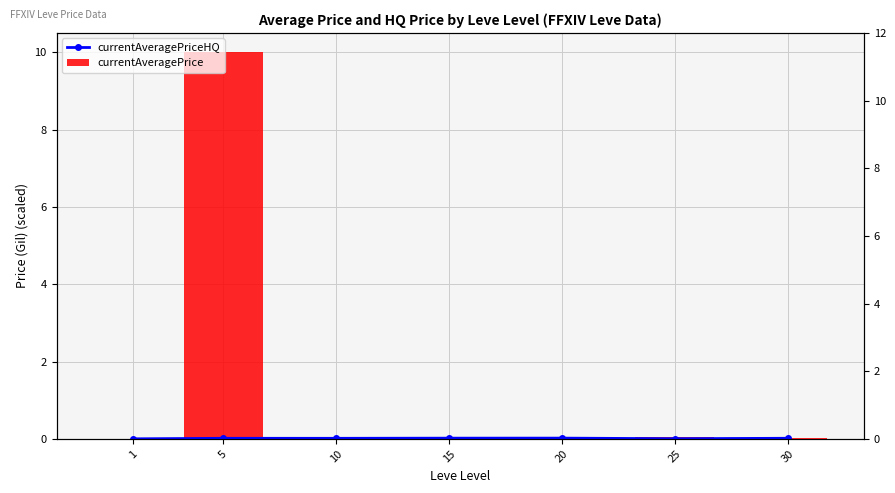

Which series has the largest range (max minus min)?

currentAveragePrice